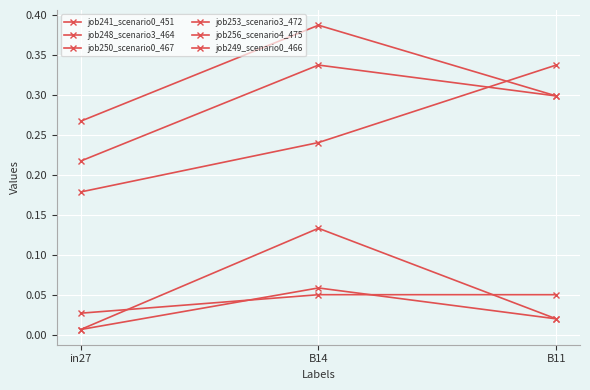

Is it true that job248_scenario3_464 equals 0.3 at in27?

True